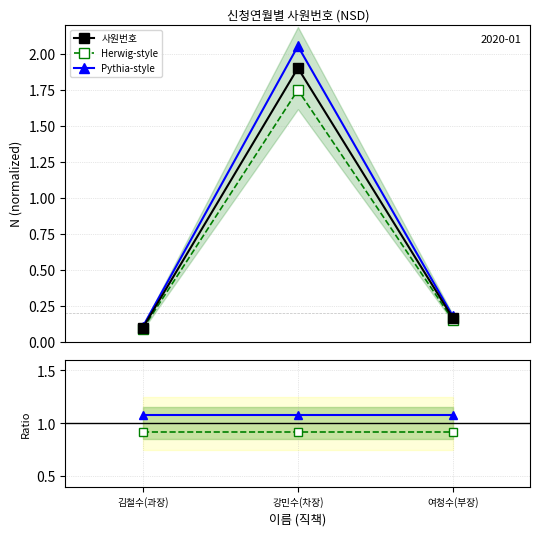

True or false: Herwig-style has a value of 0.1 at 여청수(부장).

False